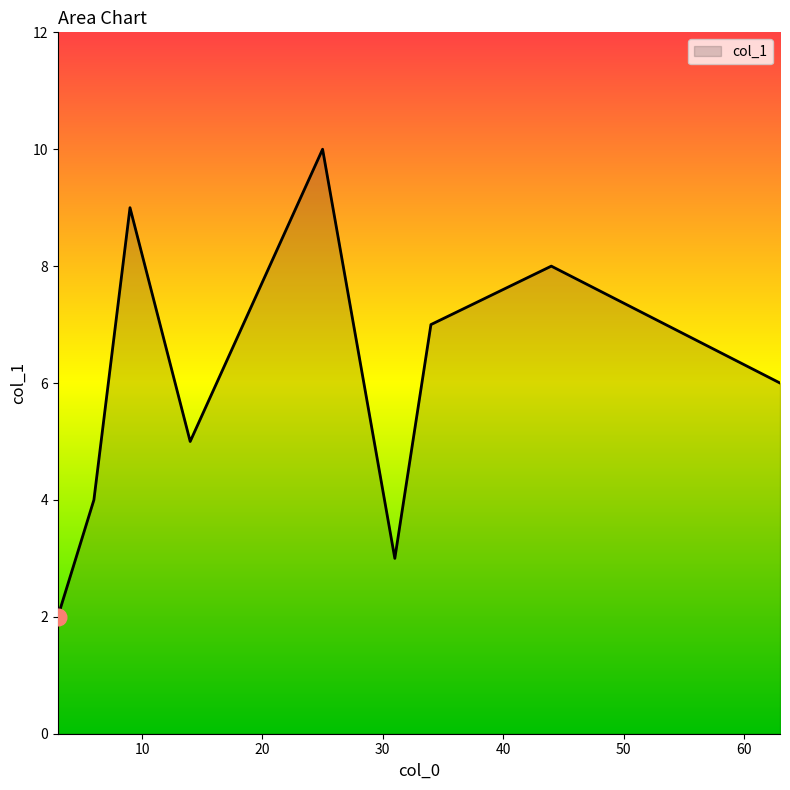

How many categories are shown in the chart?

9